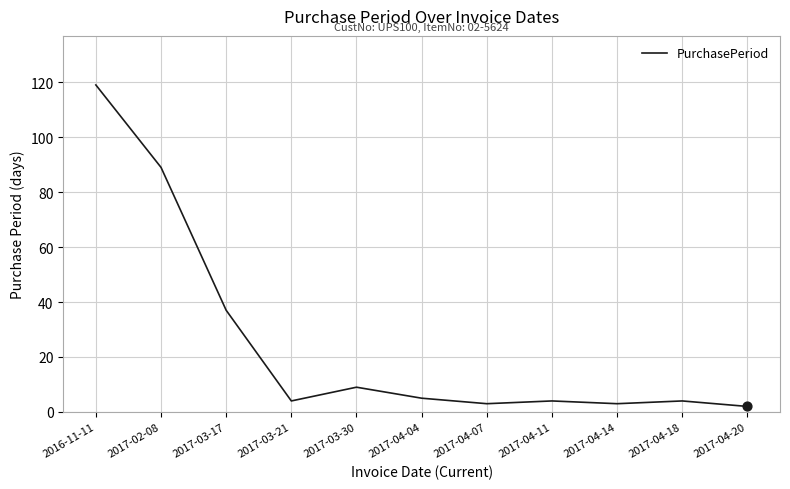

What is the ratio of the value at 2017-02-08 to the value at 2017-03-30?

9.9